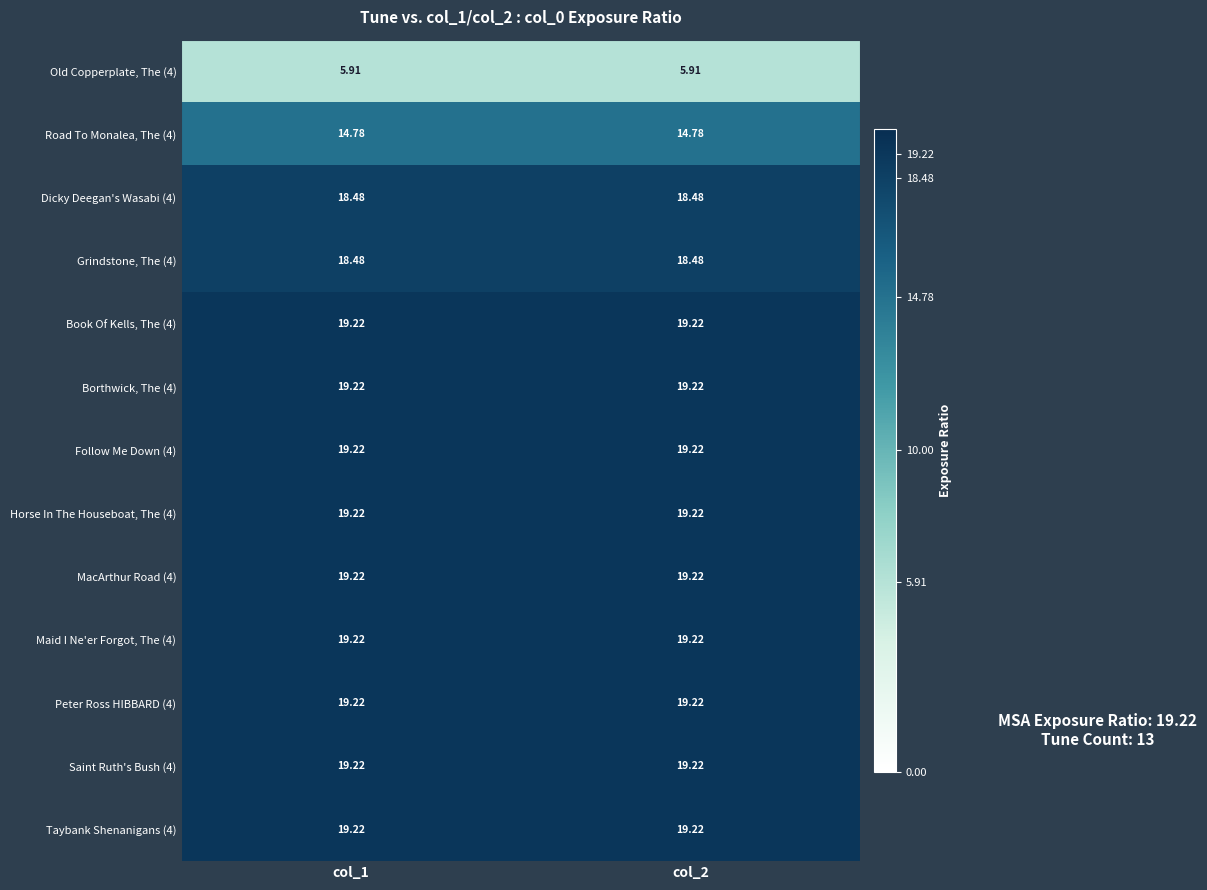

How many categories are shown in the chart?

2